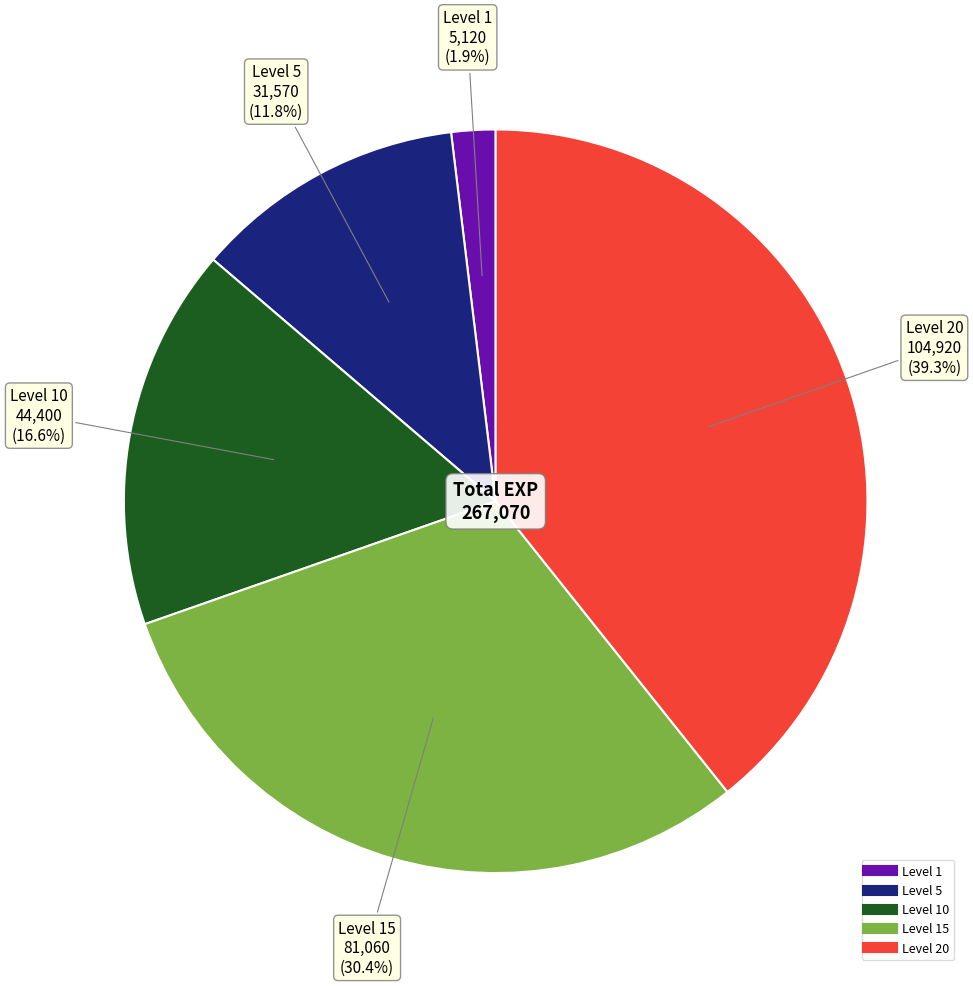

Does any single category account for the majority?

No